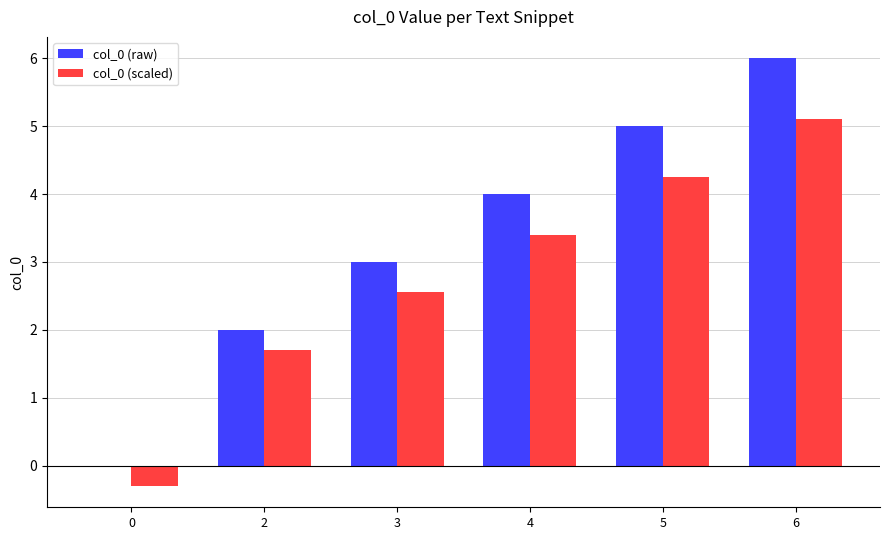

What is the difference between the col_0 (raw) values at 4 and 3?

1.0